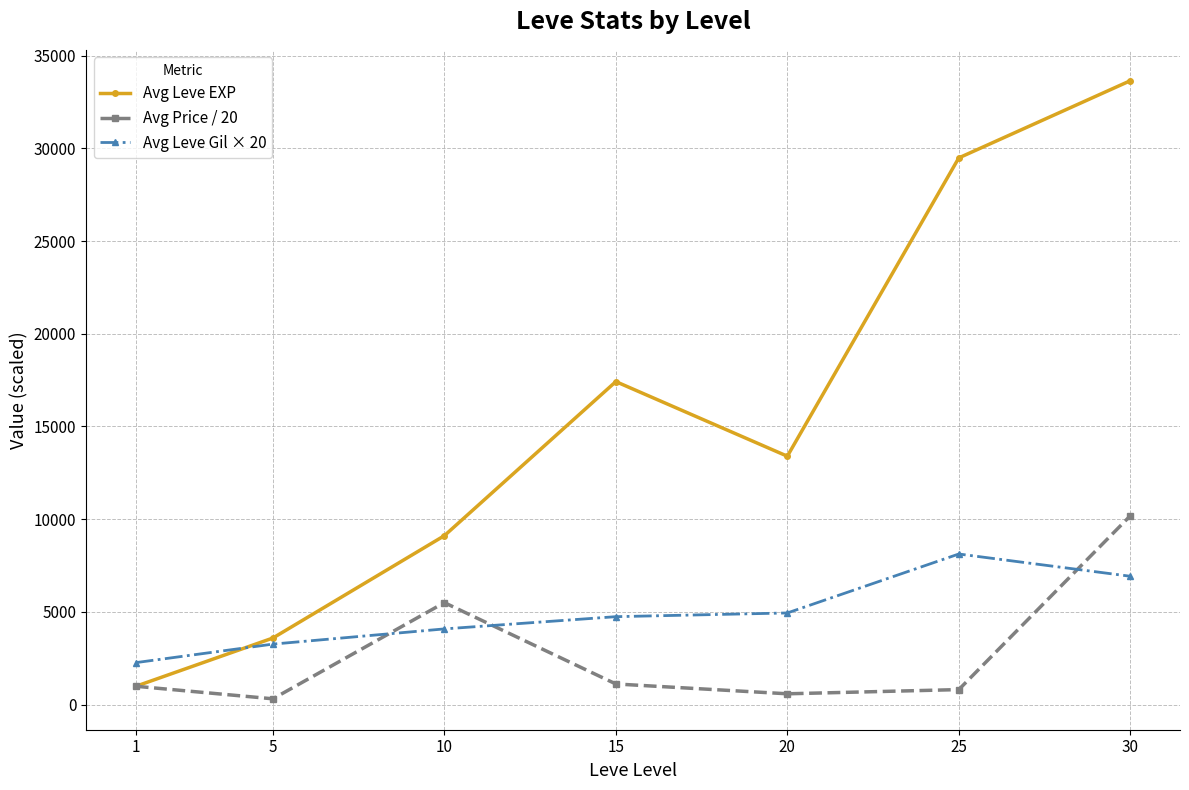

Does the chart have visible grid lines?

Yes